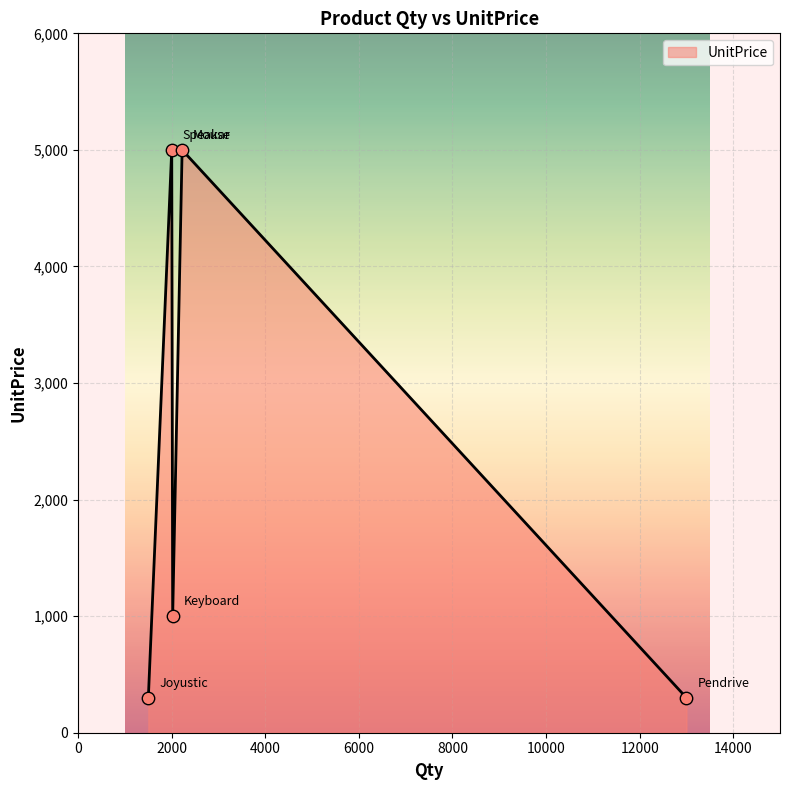

What is the greatest value displayed?

5000